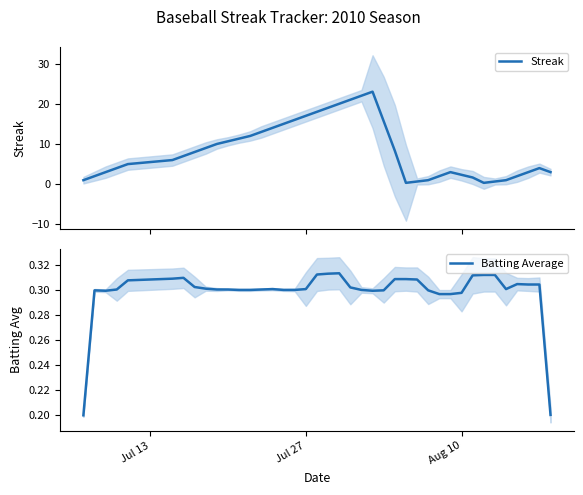

How many interior local valleys does the Streak series have?

2